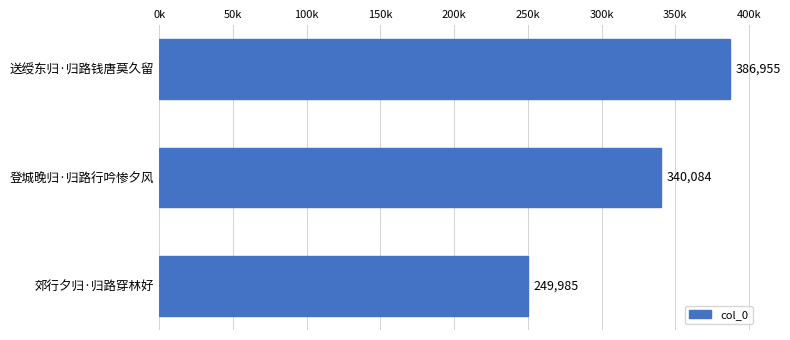

Rank the categories by value from highest to lowest.

送绶东归·归路钱唐莫久留, 登城晚归·归路行吟惨夕风, 郊行夕归·归路穿林好